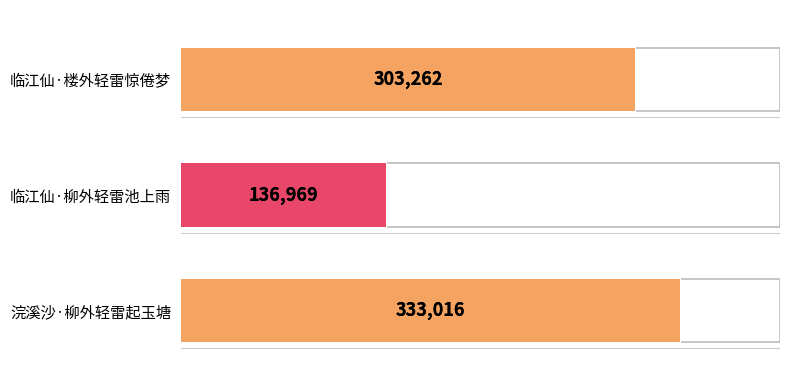

Count the number of categories in the chart.

3